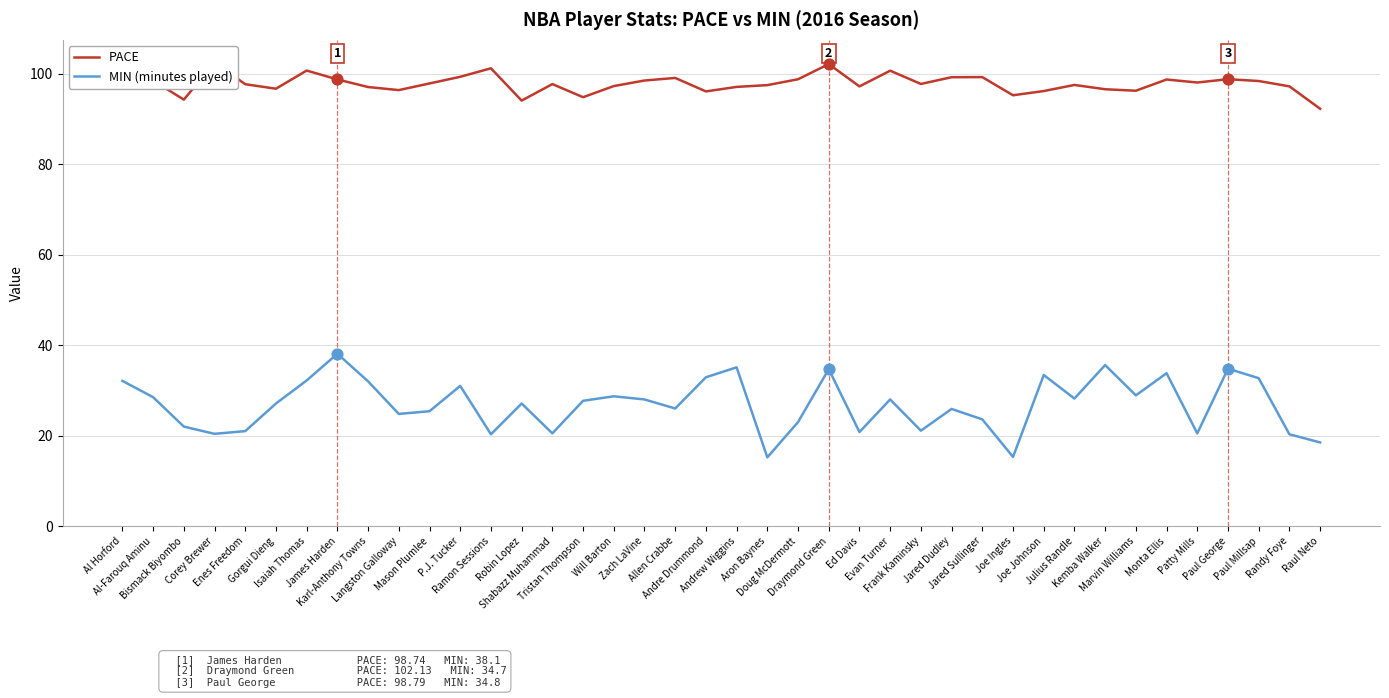

At which category is the sum across all series the highest?

James Harden